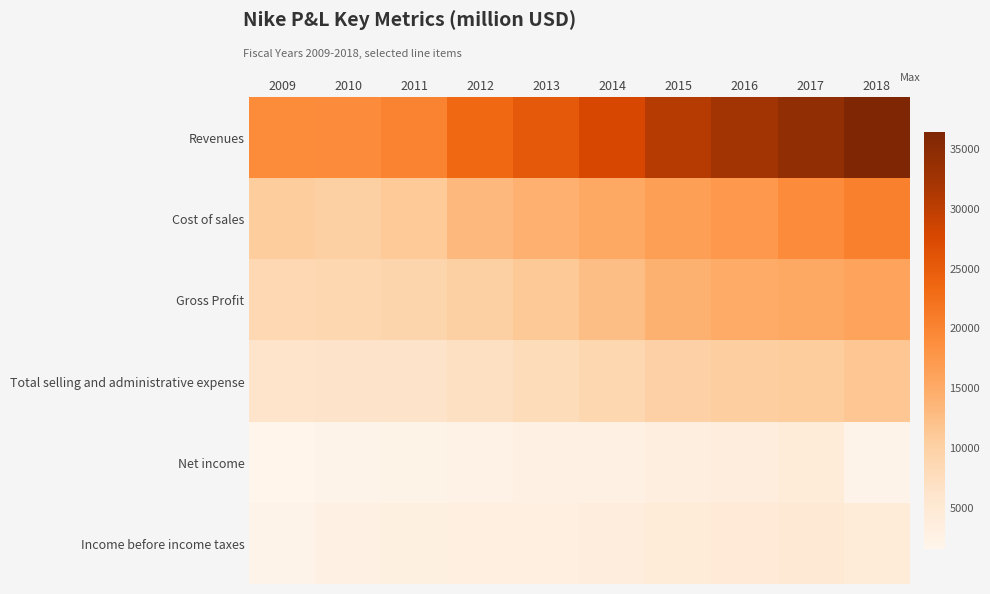

At how many categories does at least one series exceed 27305?

5